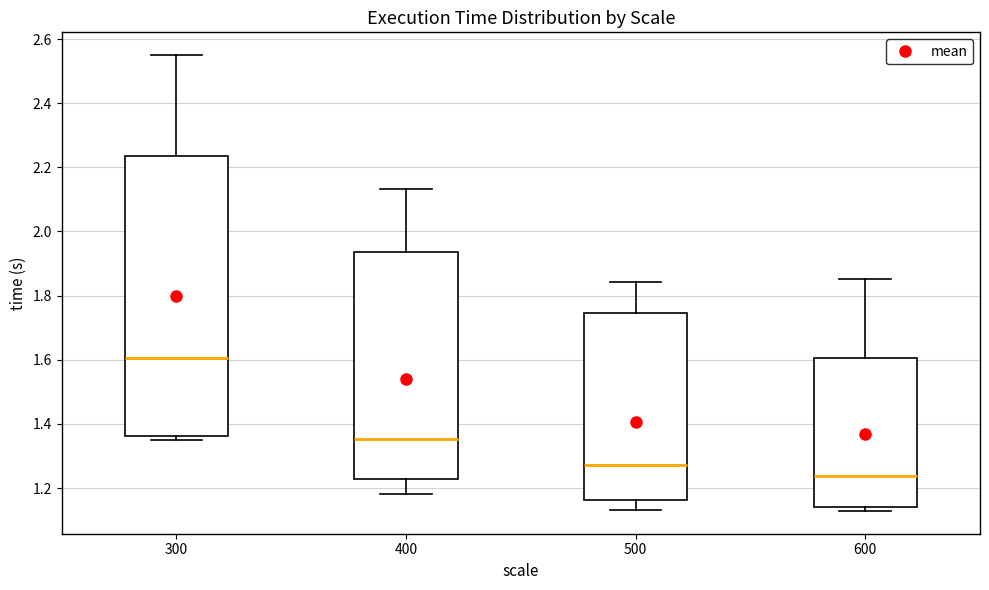

Which box has the highest median line?

300